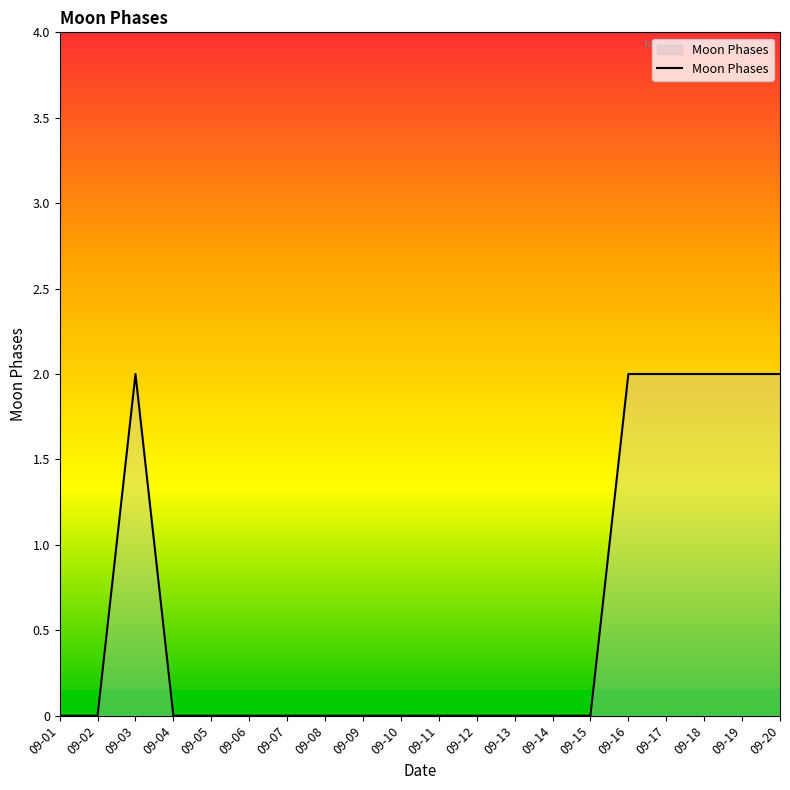

What is the change in value from 09-12 to 09-20?

+2